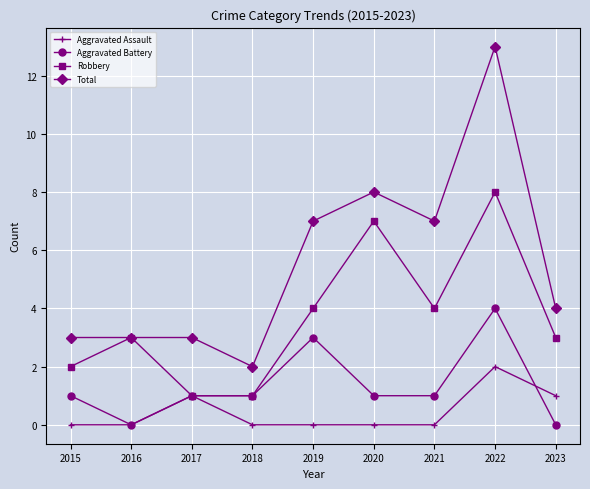

Between 2019 and 2022, which series saw the biggest shift?

Total